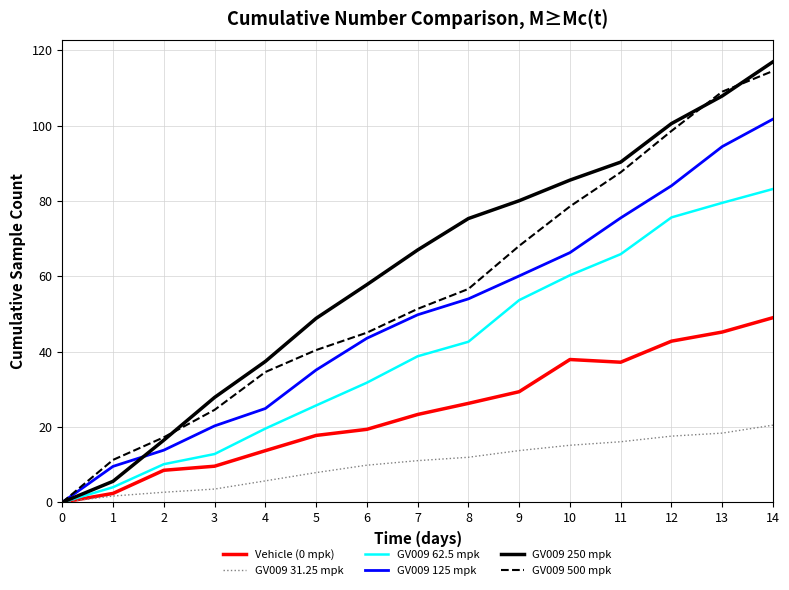

The value of GV009 250 mpk at 5 is 48.8. True or false?

True